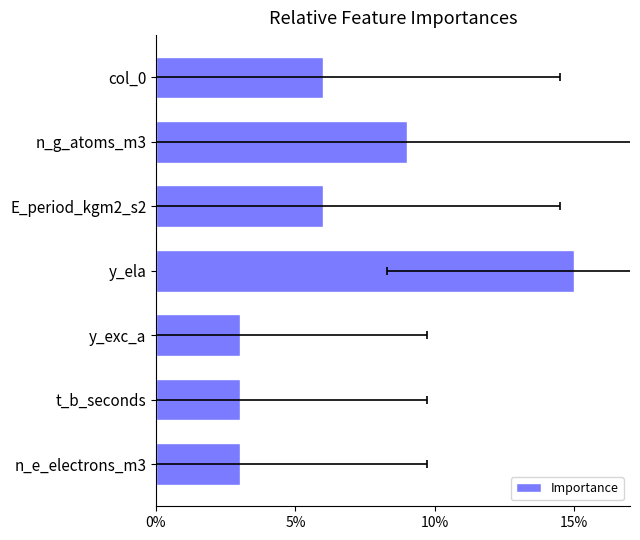

What is the difference between the second highest and second lowest values?

0.1